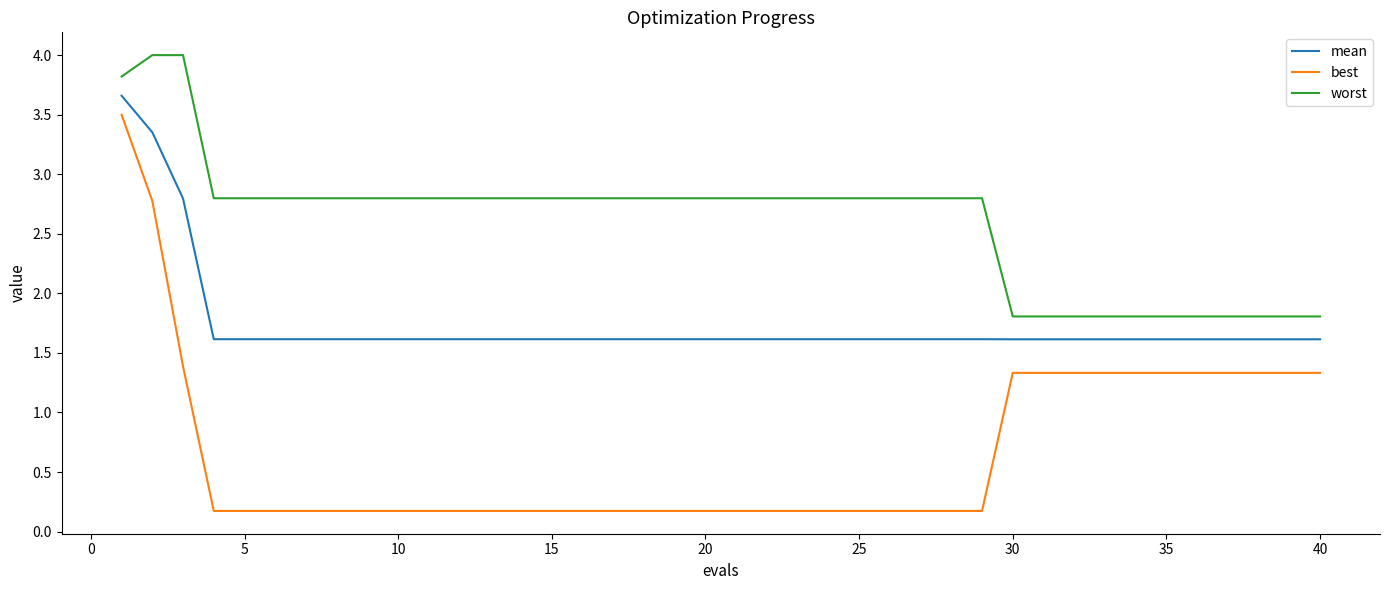

What is the difference between the maximum and minimum values in the worst series?

2.2